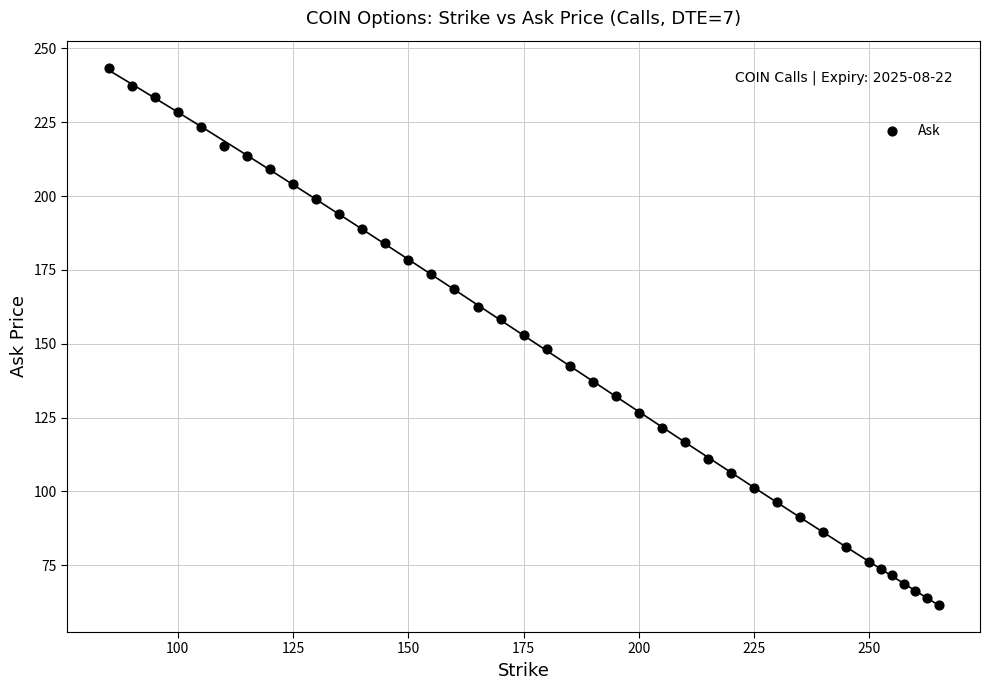

What is the range of Y values (max minus min)?

182.0